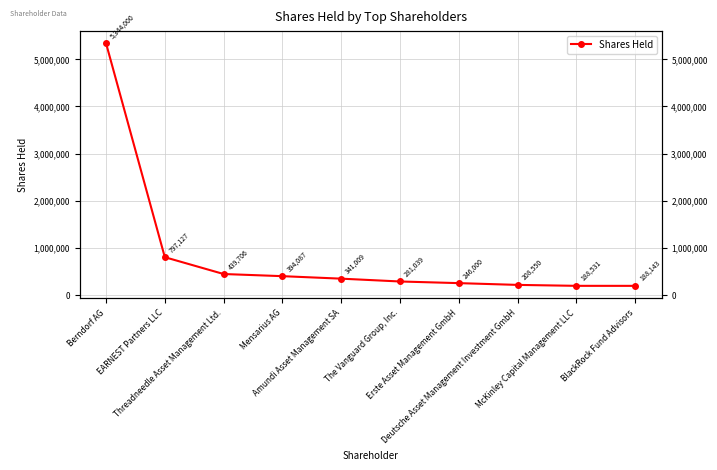

At which category does the chart reach its minimum across all series?

BlackRock Fund Advisors